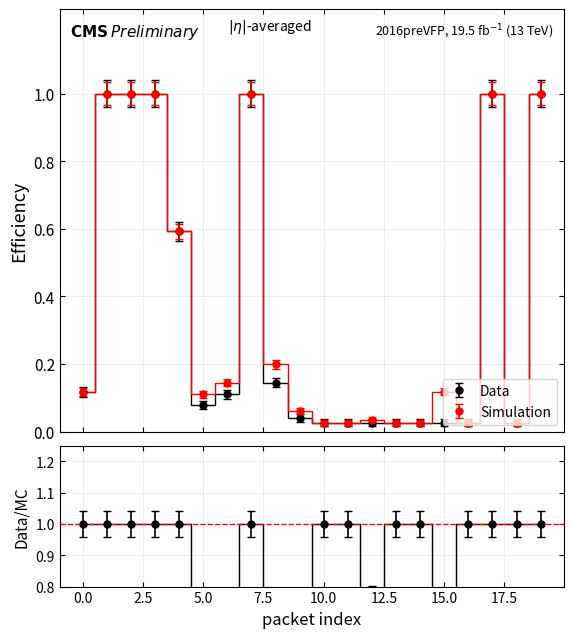

True or false: Simulation has a value of 0.0 at 11.

False